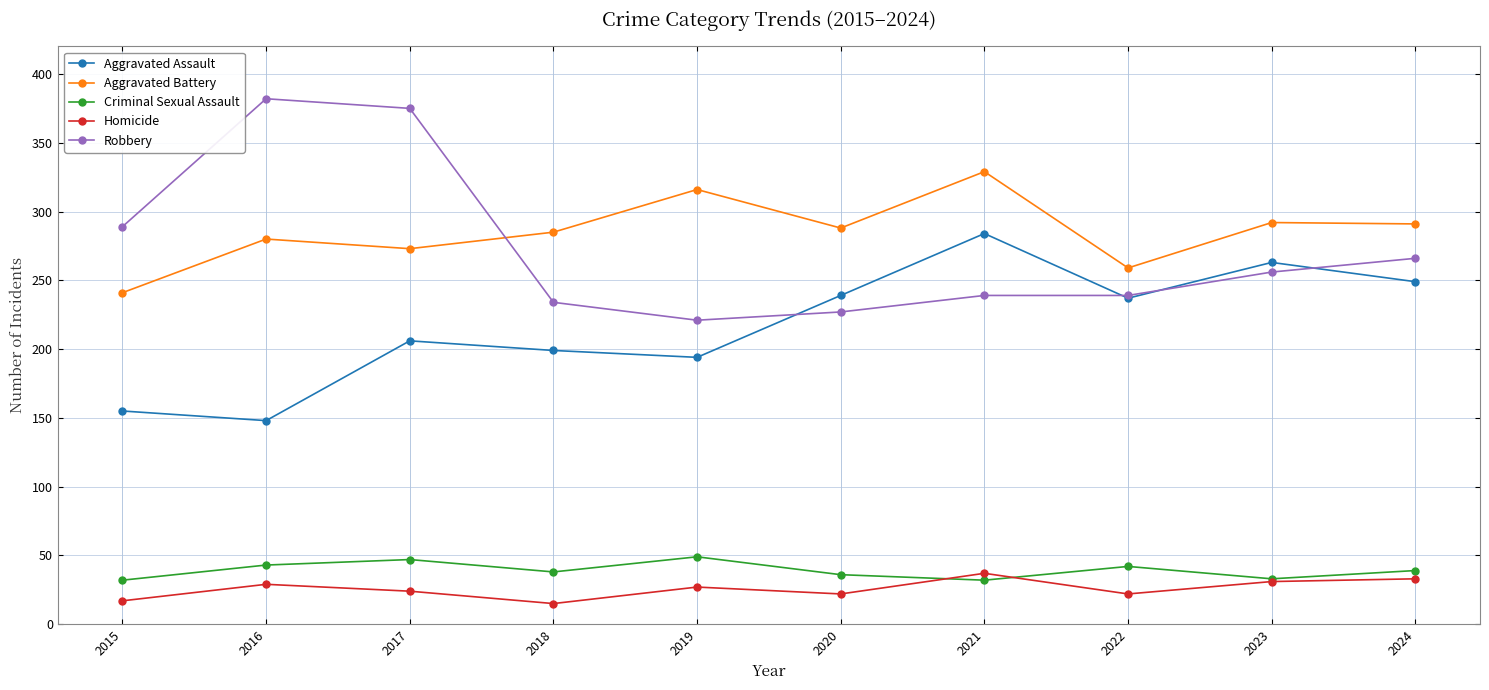

At which category does Aggravated Battery reach its first local valley?

2017